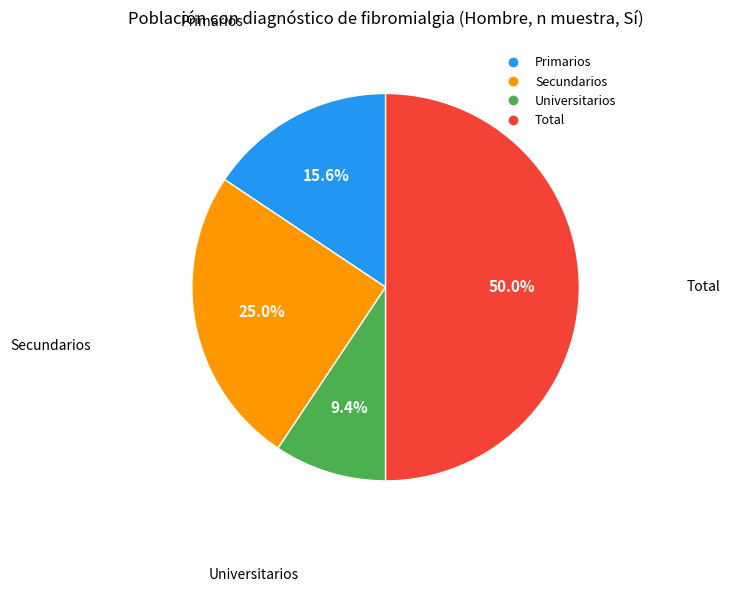

Between Total and Universitarios, which is larger?

Total